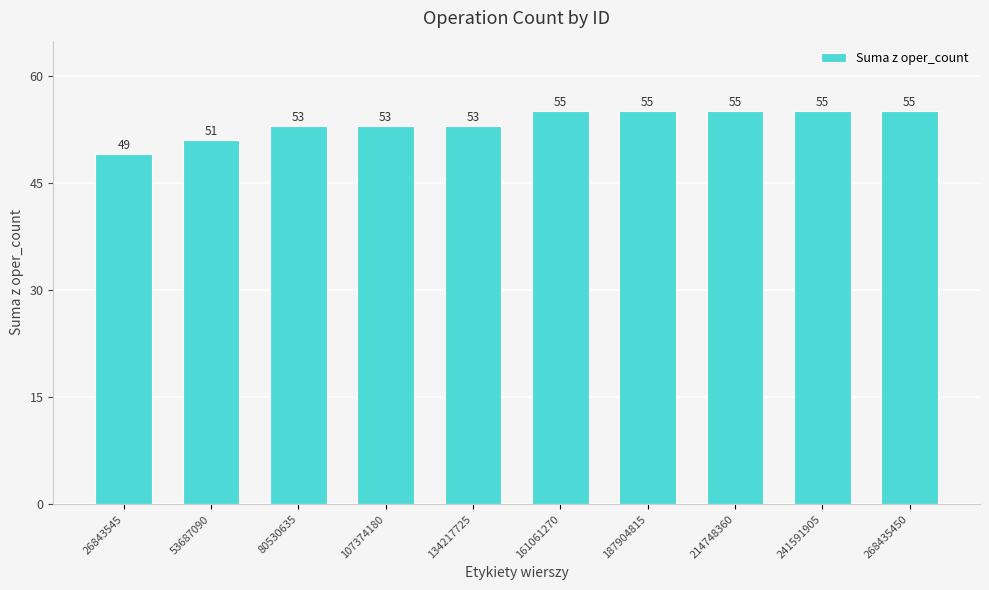

Reading left to right, what are all the values shown in this chart?

26843545=49	53687090=51	80530635=53	107374180=53	134217725=53	161061270=55	187904815=55	214748360=55	241591905=55	268435450=55